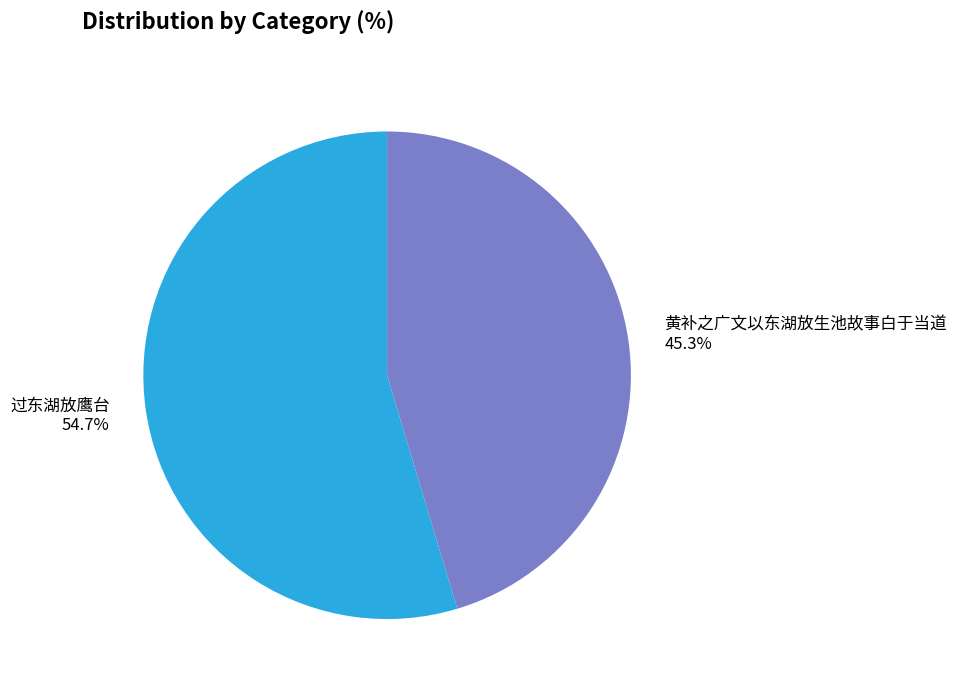

Which slice is the smallest?

黄补之广文以东湖放生池故事白于当道